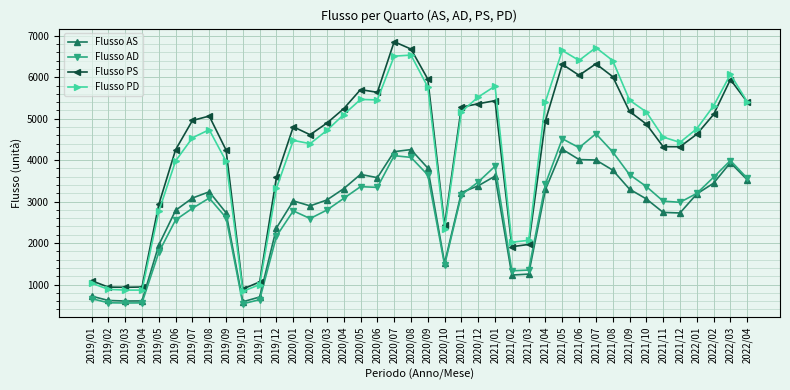

At 2021/06, list the series in order from largest to smallest.

Flusso PD, Flusso PS, Flusso AD, Flusso AS